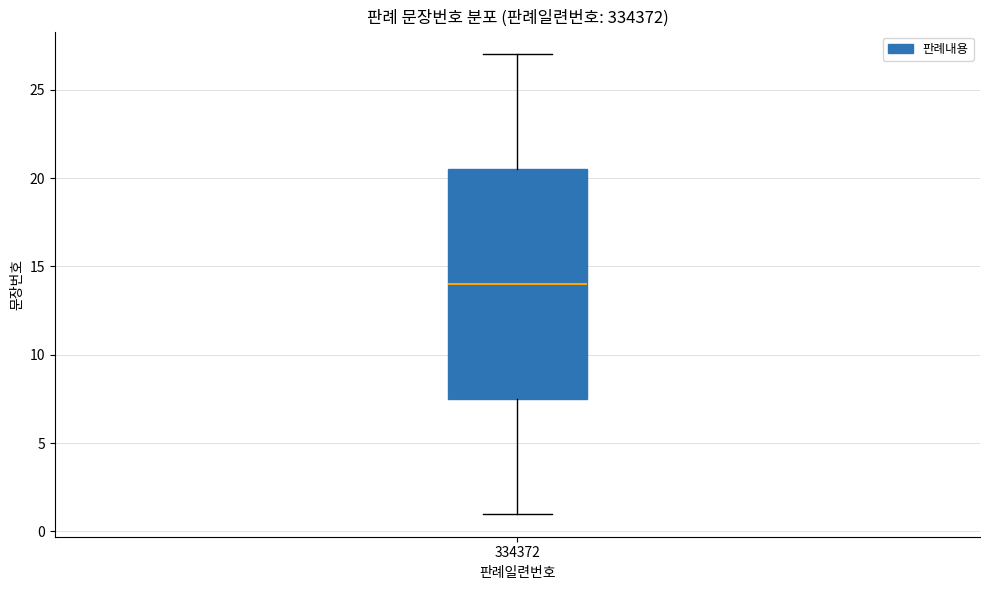

Where does the upper whisker of the box at x = 334372 end on the y-axis? The values are not printed on the chart, so give them approximately, as read against the axis.

27.0